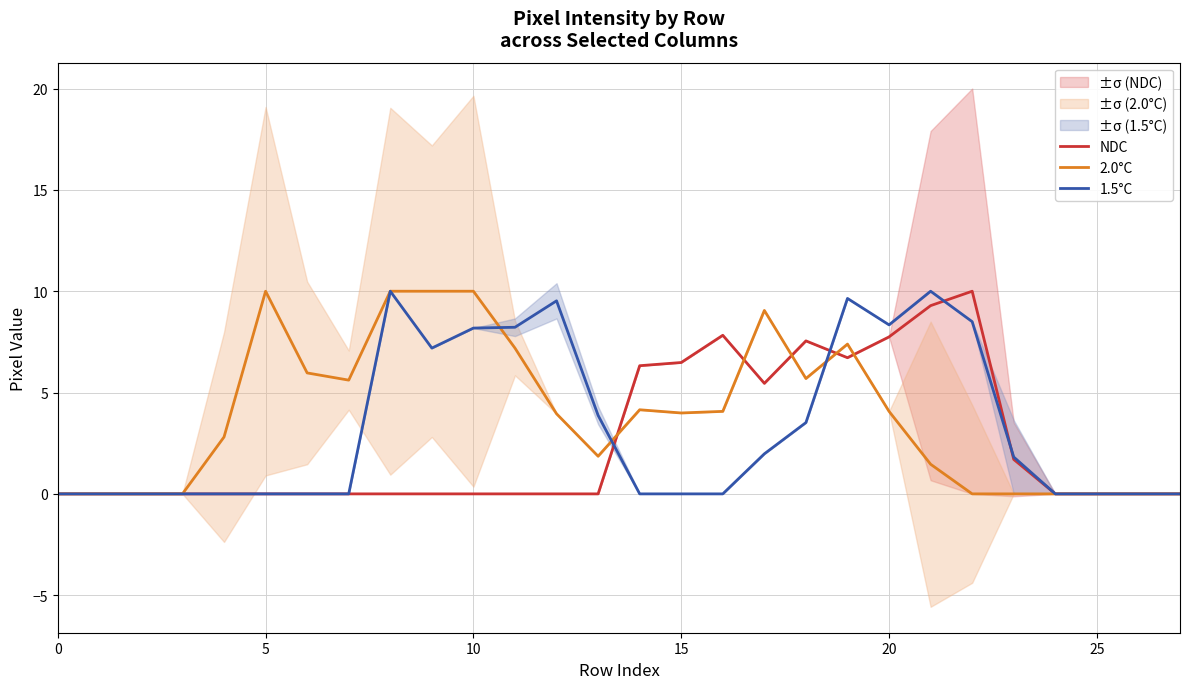

The value of NDC at 10 is 6.1. True or false?

False